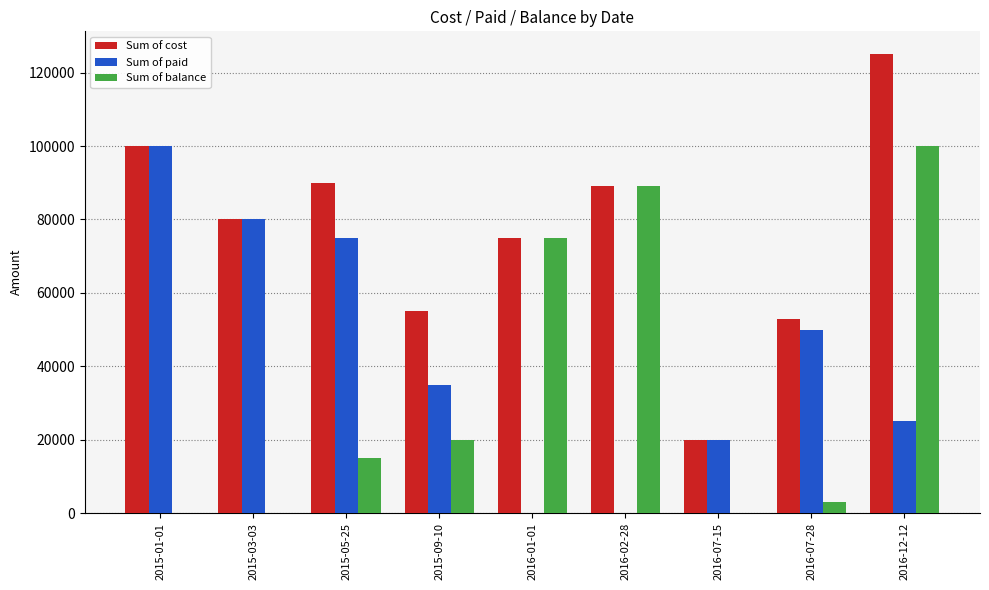

Which category has the highest value in the Sum of balance series?

2016-12-12